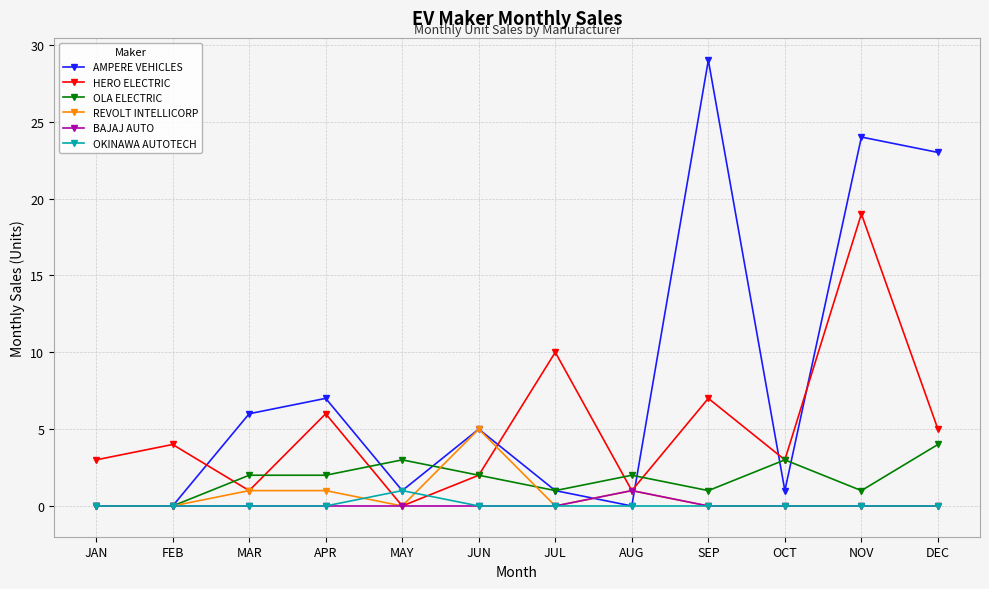

What is the total value across all series at NOV?

44